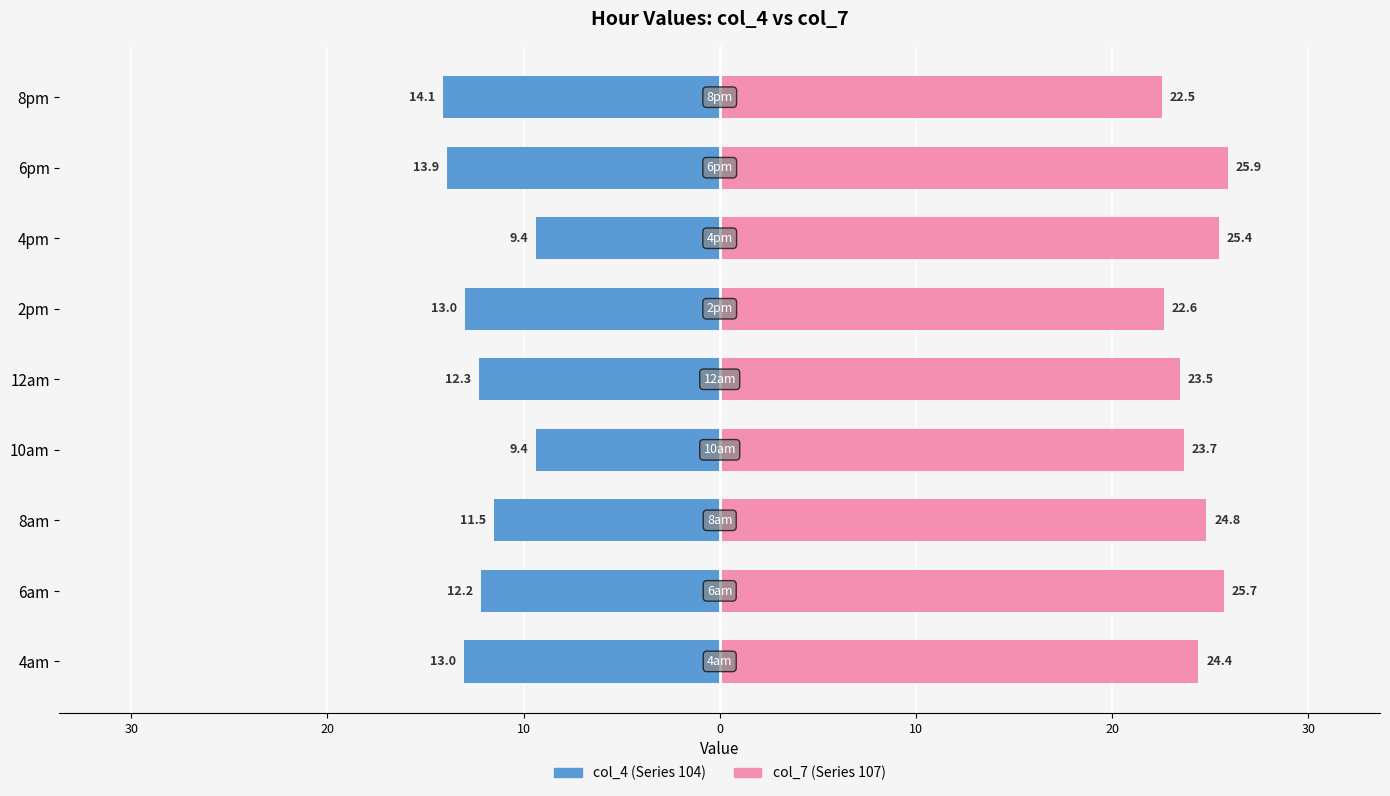

What is the greatest value displayed?

25.9